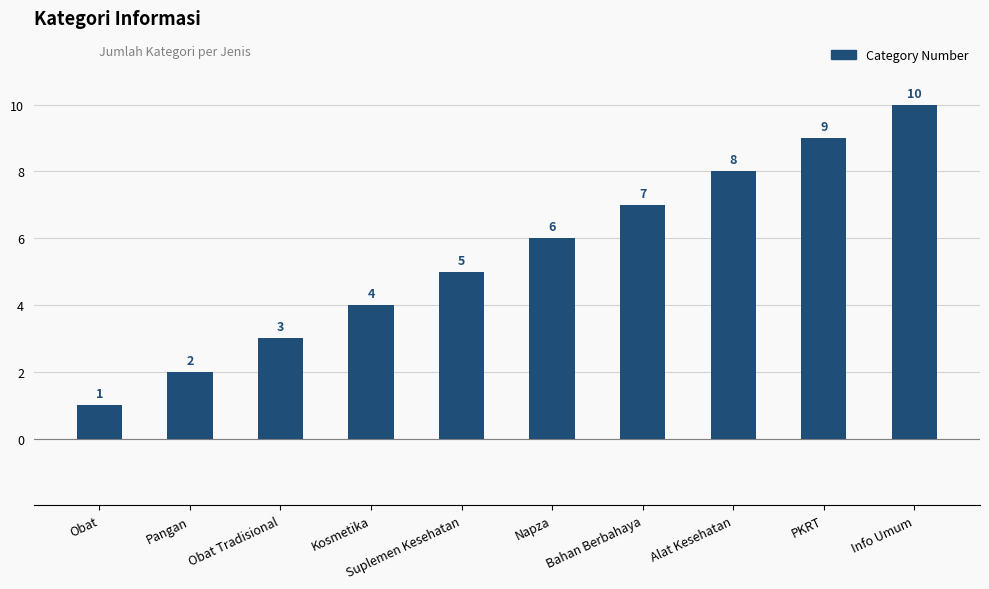

At which category does the chart reach its minimum across all series?

Obat